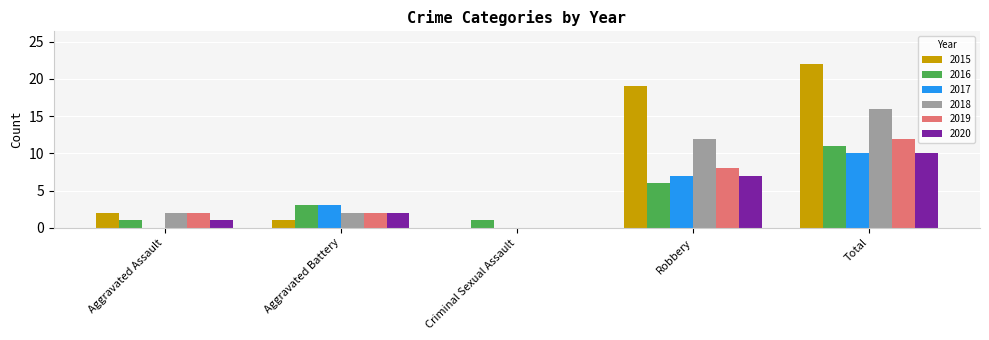

Between Robbery and Total, which series saw the biggest shift?

2016